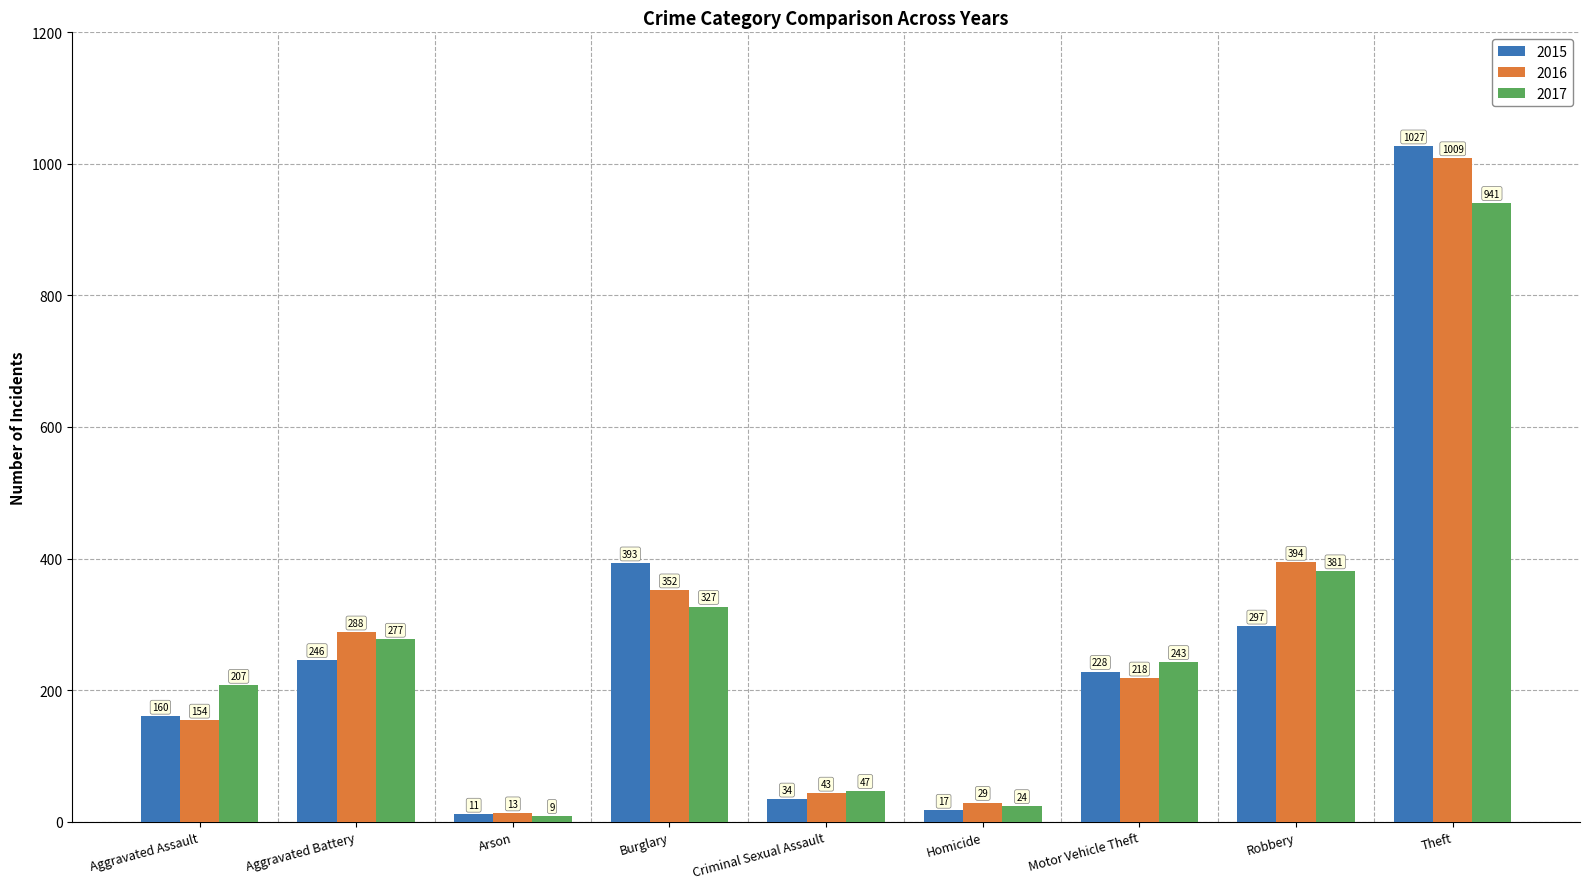

Between Aggravated Assault and Homicide, which series saw the biggest shift?

2017